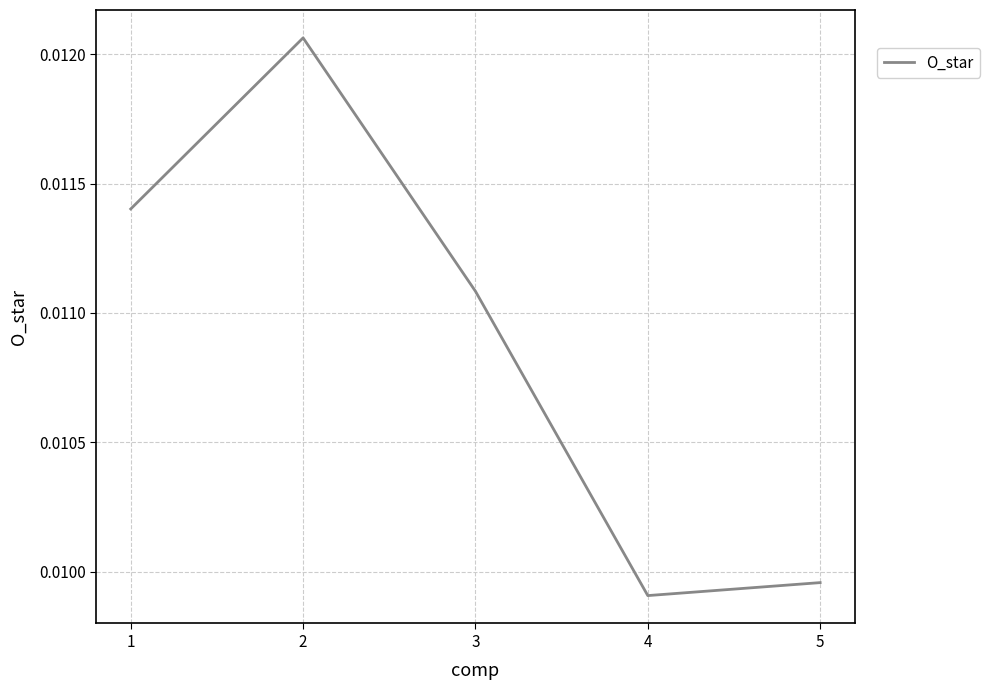

At which category does the chart reach its minimum across all series?

4